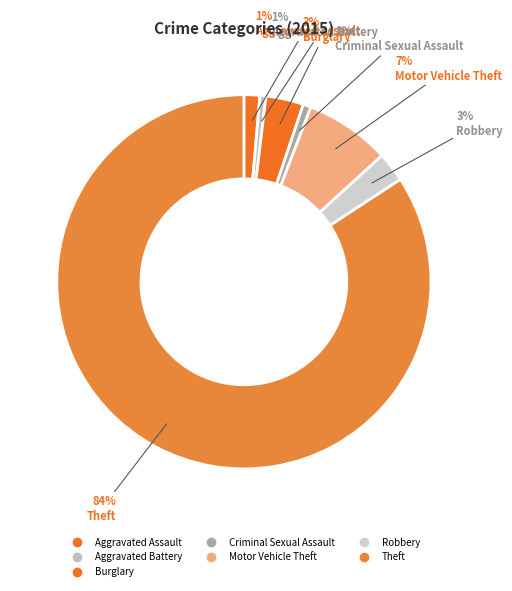

To the nearest percent, what portion does Robbery represent?

3%